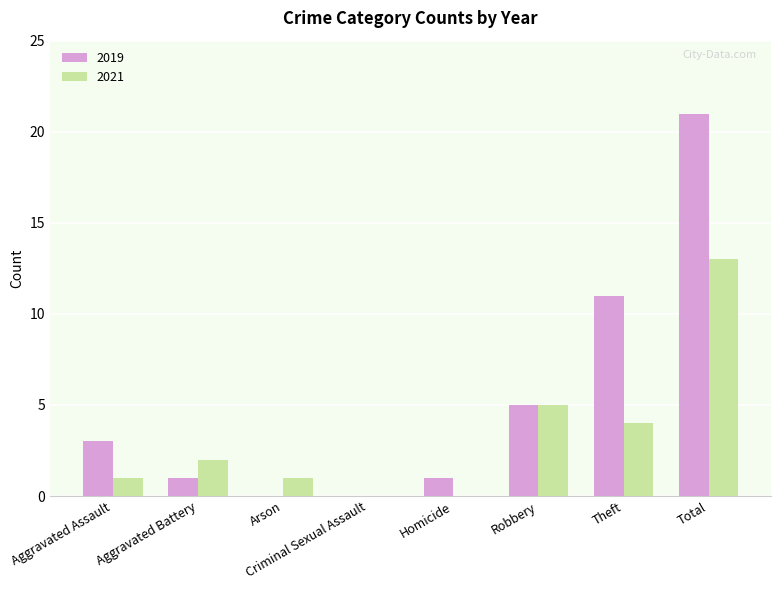

Which series has the largest total across all categories?

2019